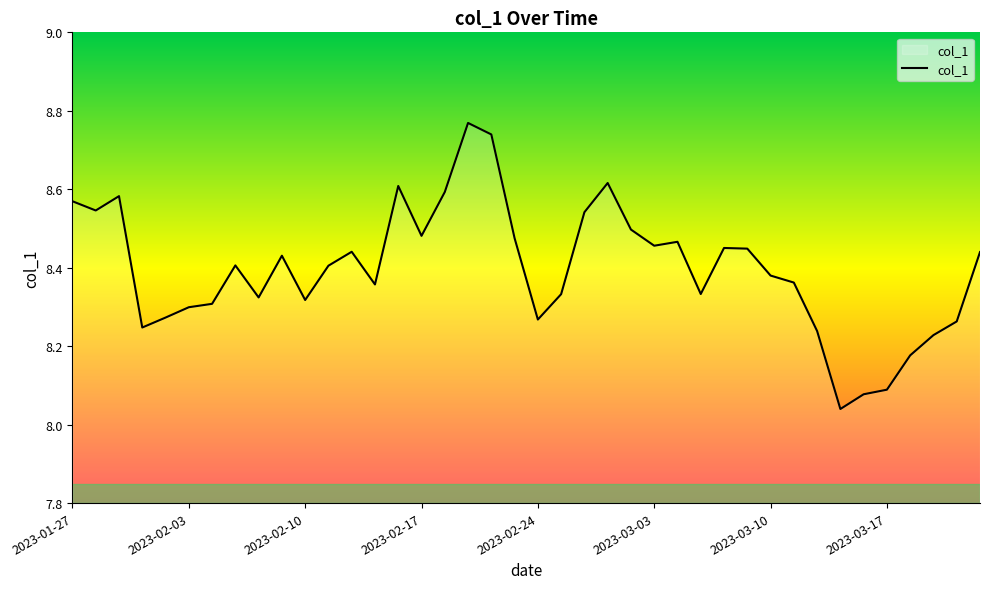

What is the difference between the maximum and minimum values?

0.7